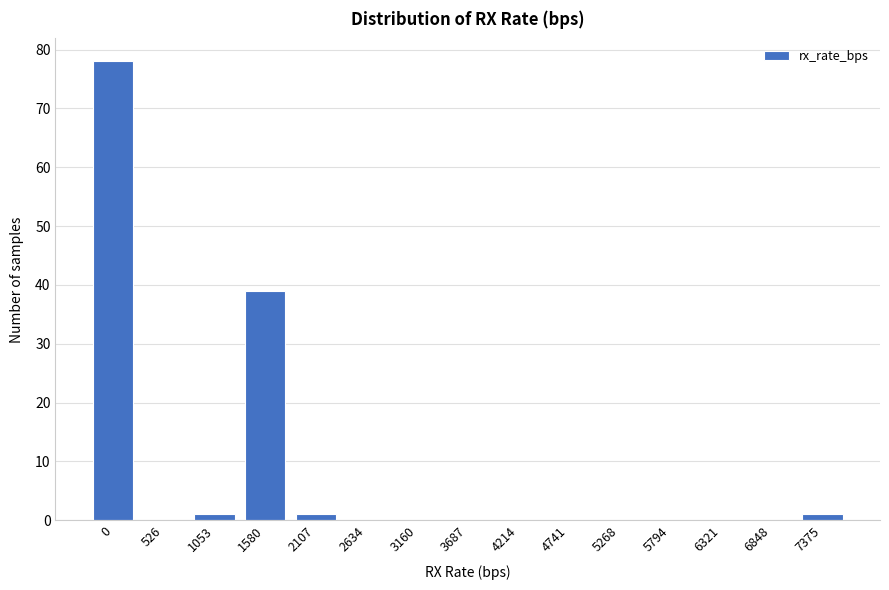

Reading right to left, extract all data points from this chart.

7375=1	6848=0	6321=0	5794=0	5268=0	4741=0	4214=0	3687=0	3160=0	2634=0	2107=1	1580=39	1053=1	526=0	0=78